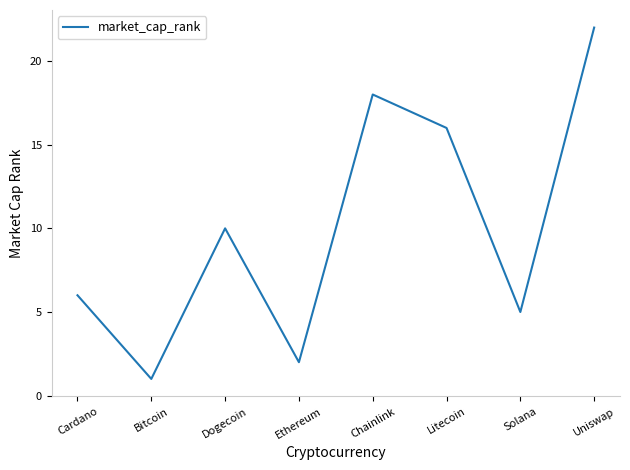

Reading left to right, list all the values displayed in this chart.

6	1	10	2	18	16	5	22